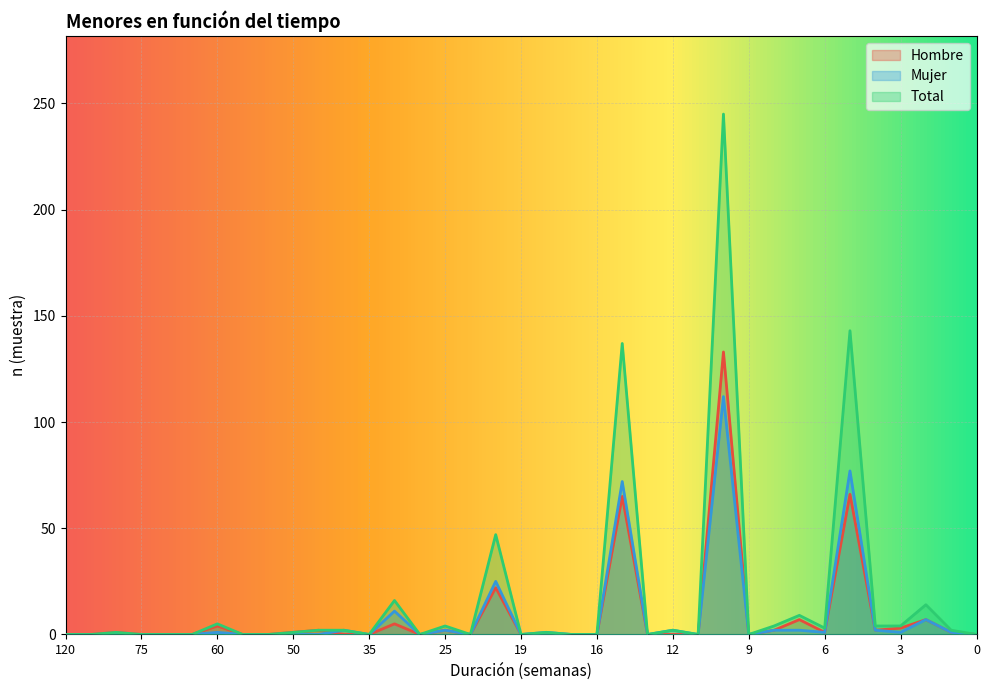

The value of Hombre at 25 is 2. True or false?

True